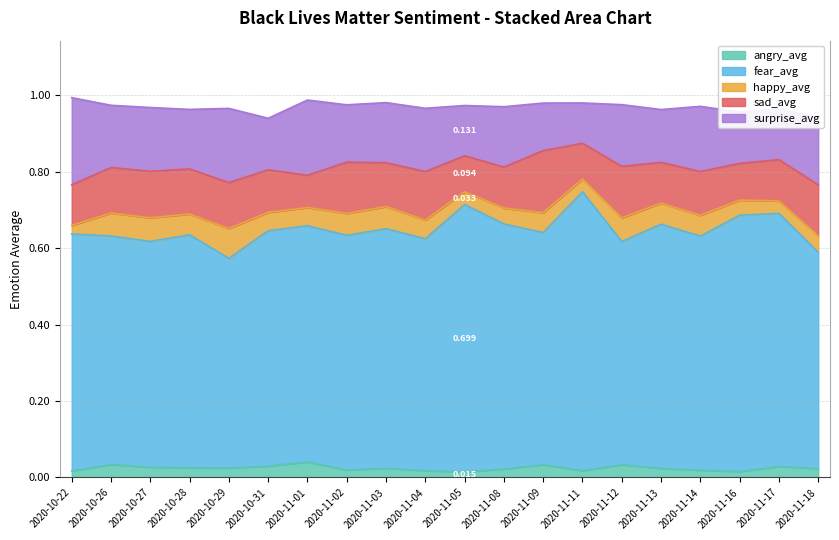

Where is surprise_avg nearest to the value 0?

2020-11-11